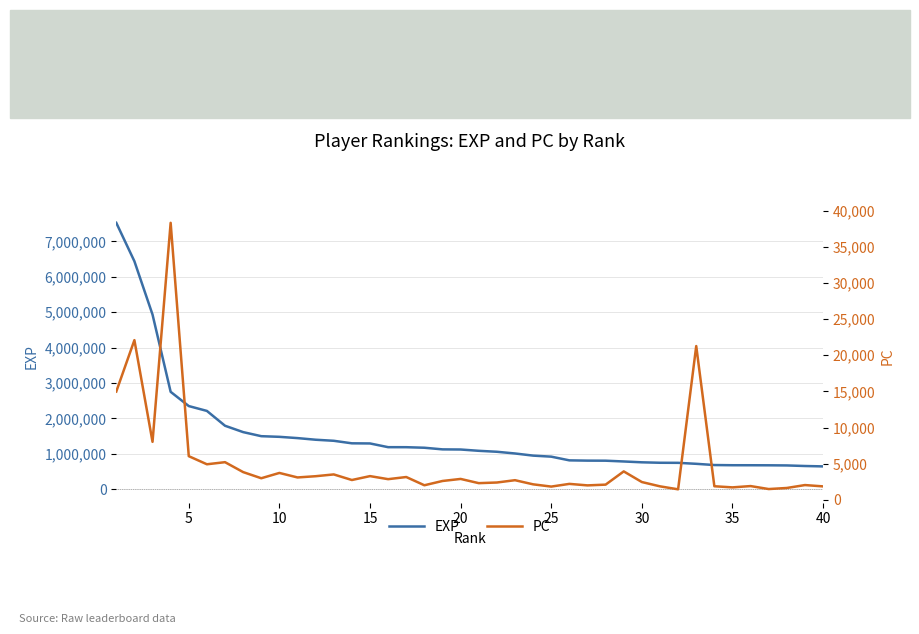

The EXP series shows 1027021 at 30. True or false?

False